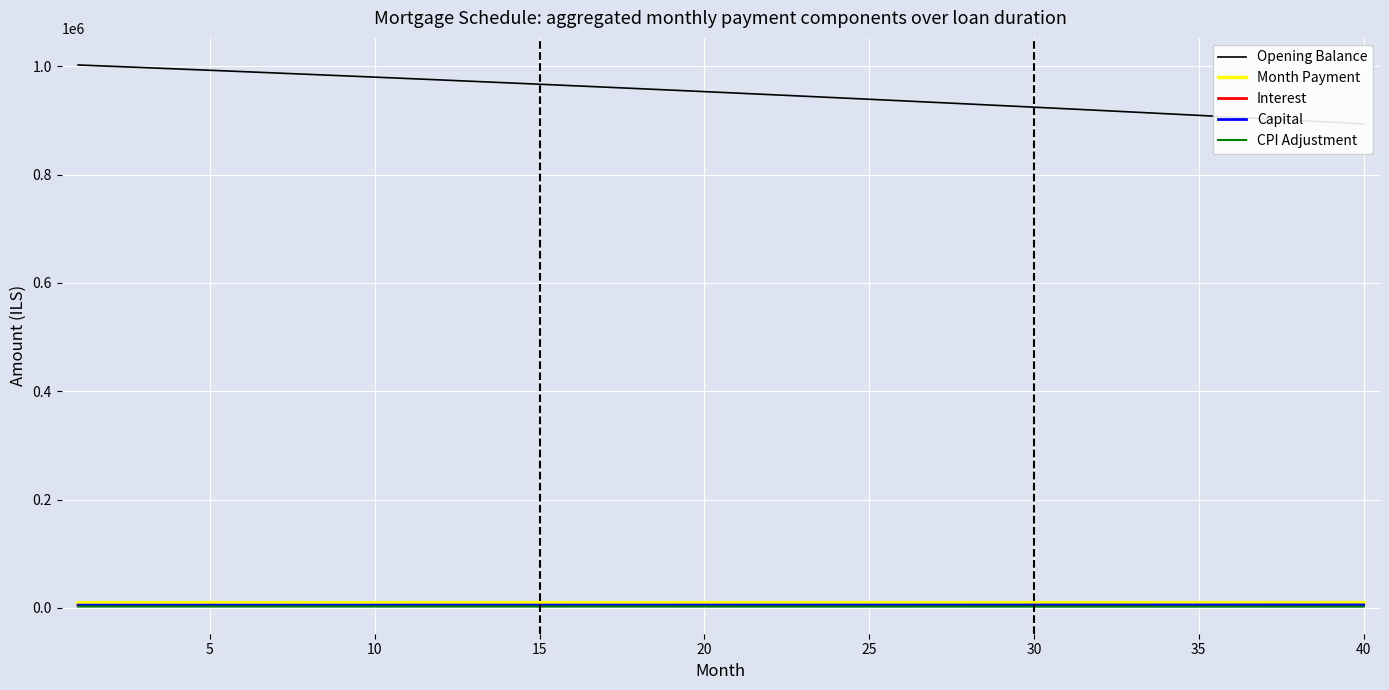

How many lines are shown in the chart?

5